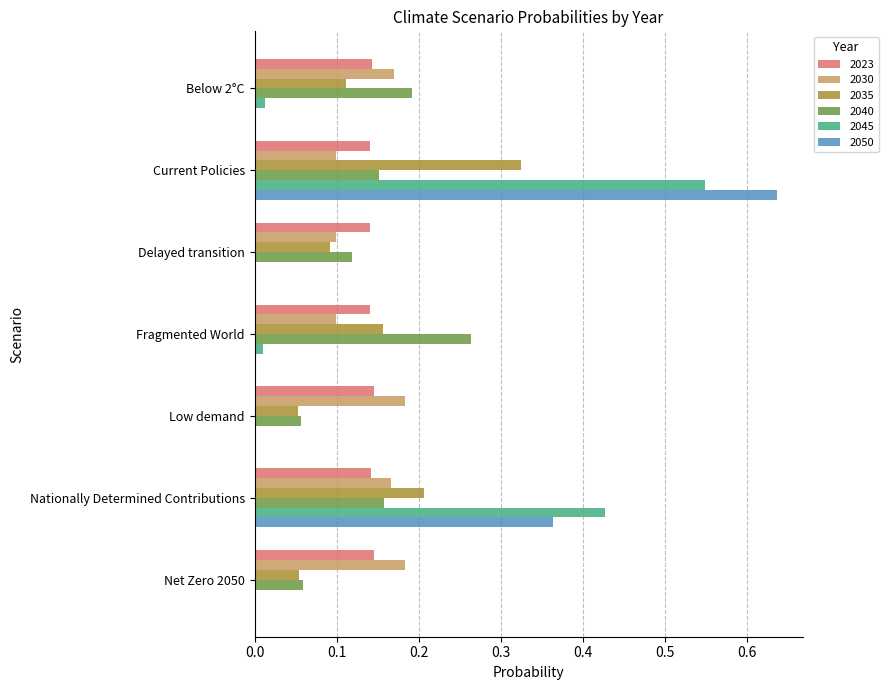

At which label does 2045 reach its peak?

Current Policies